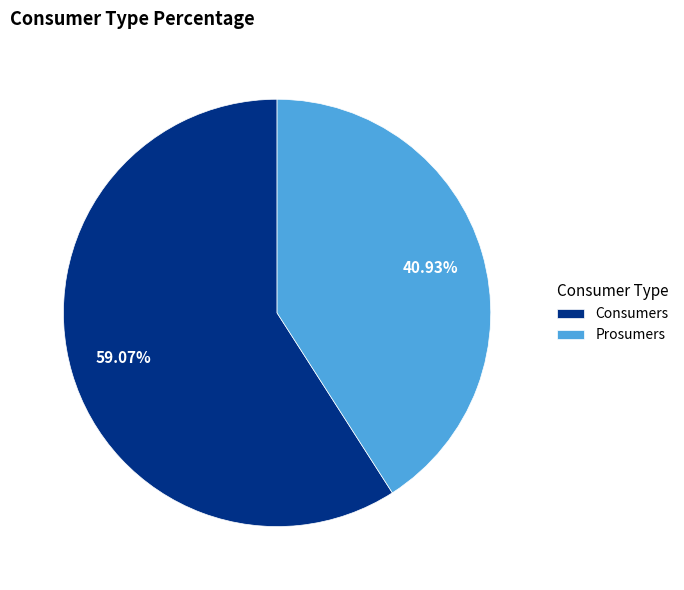

Is Prosumers the majority of the pie?

No